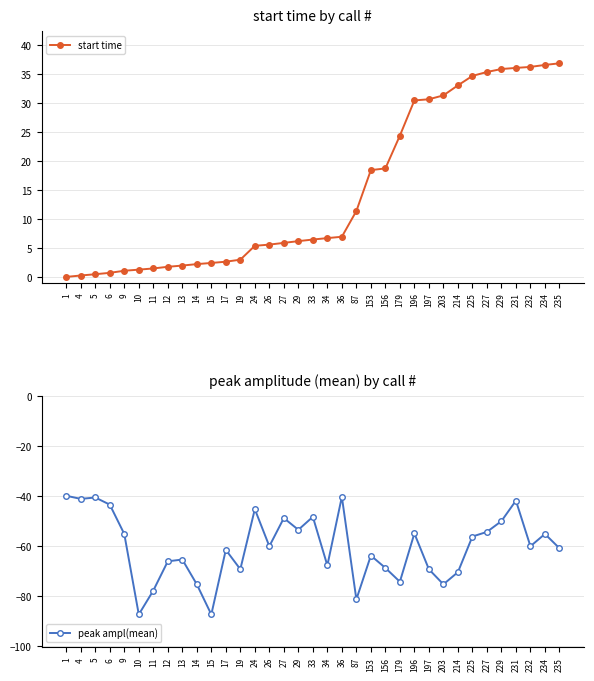

Which series has the largest range (max minus min)?

peak ampl(mean)